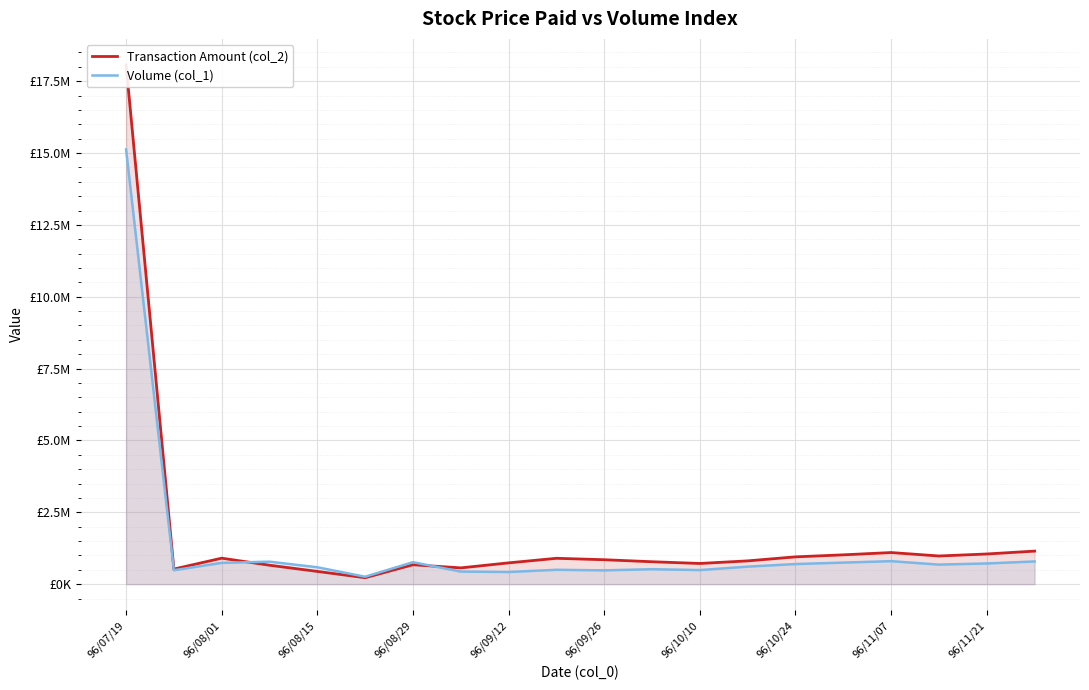

What is the approximate value of Transaction Amount (col_2) at 96/08/29?

675950